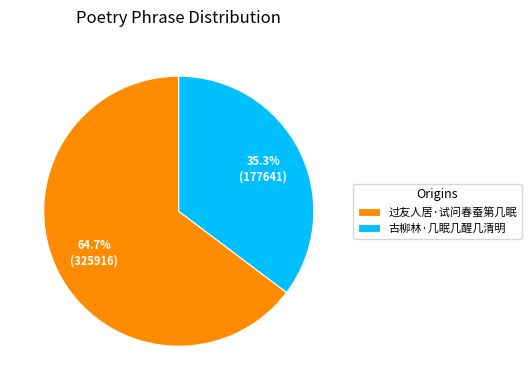

Does 古柳林·几眠几醒几清明 represent more than half of the total?

No